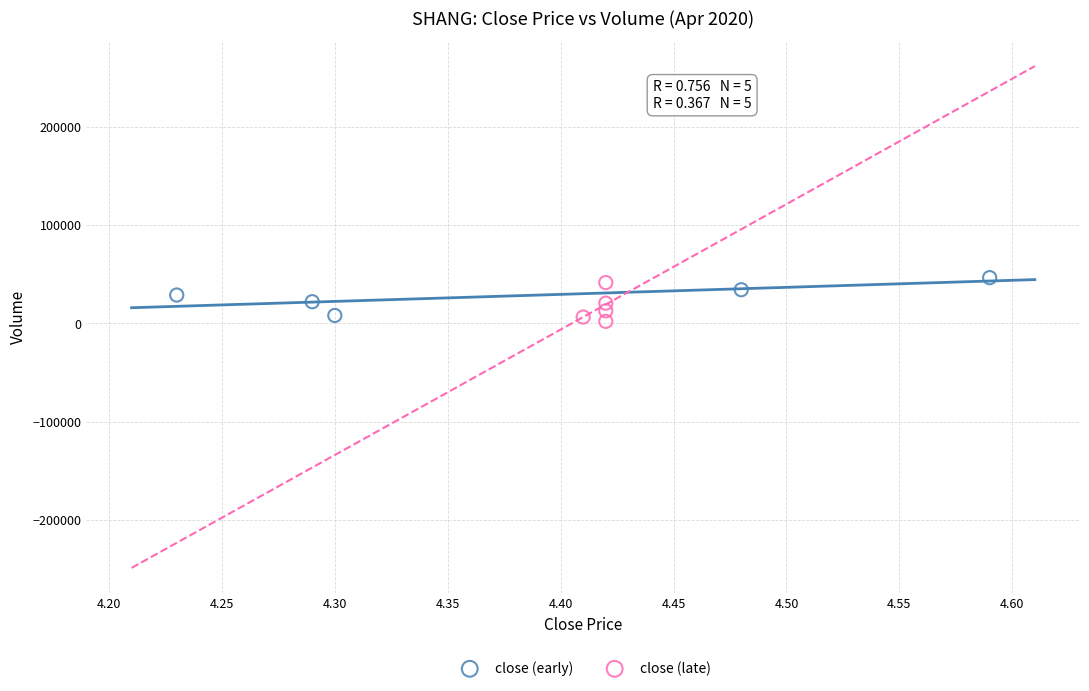

What are all the series names shown in the legend?

close (early), close (late)